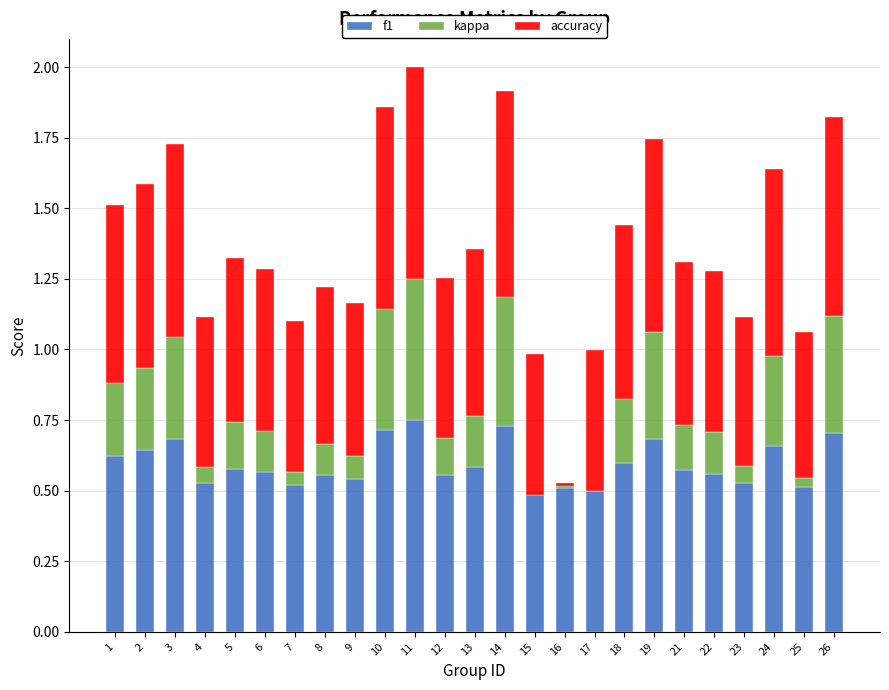

Is the value of accuracy at 19 greater than the value of kappa at 8?

Yes